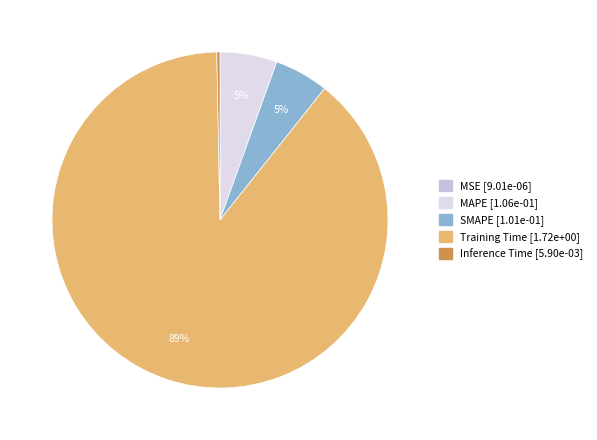

To the nearest percent, what portion does MAPE represent?

5%